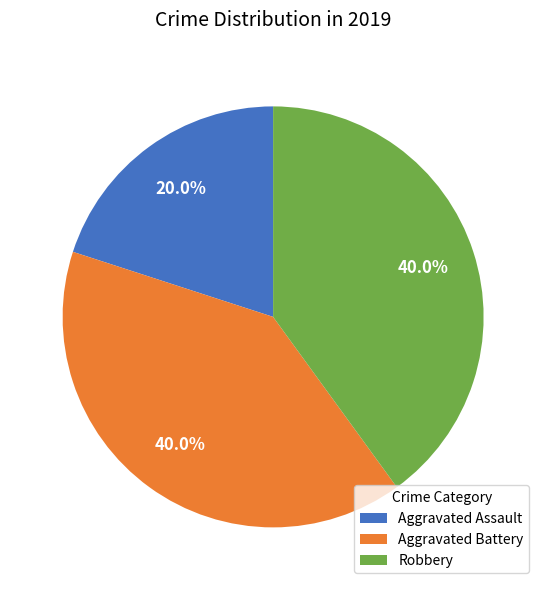

Approximately how many times larger is the value at Aggravated Battery compared to Aggravated Assault?

2.0